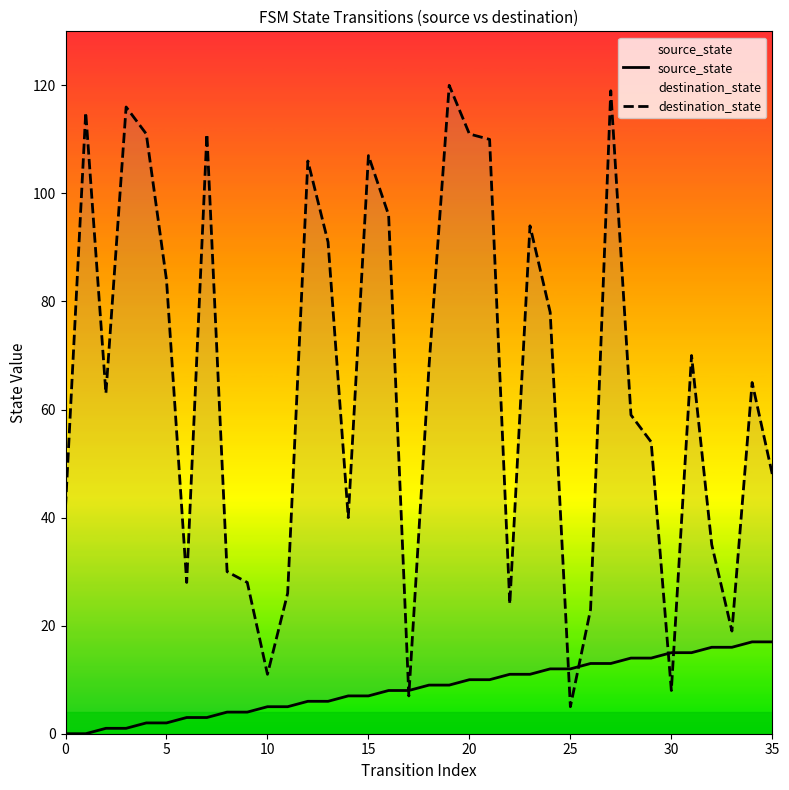

Is it true that destination_state equals 111 at 20?

True